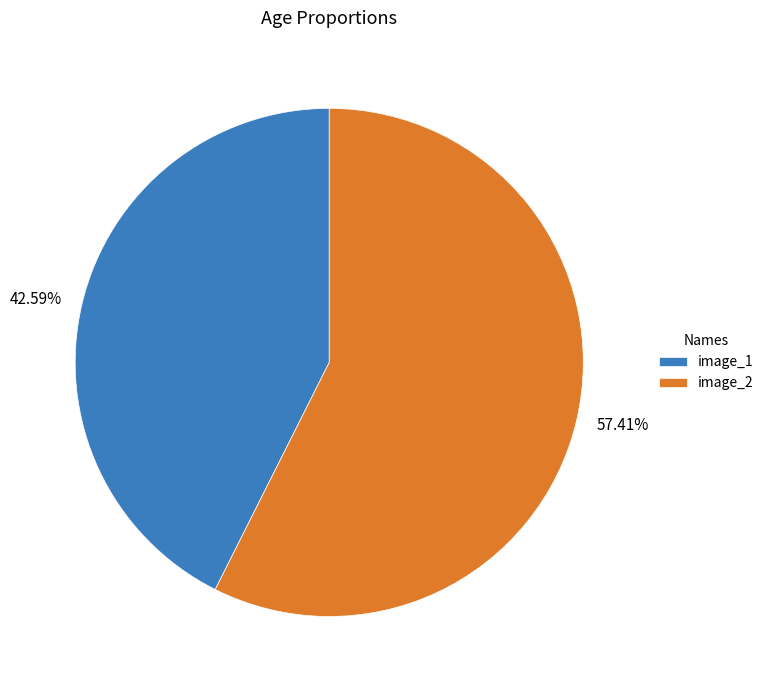

To the nearest percent, what is the average slice percentage?

50%